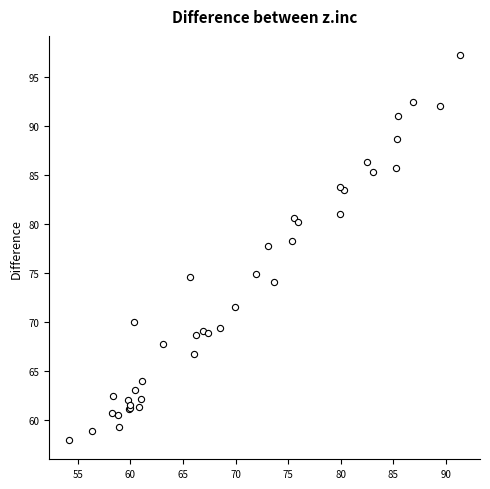

What Y value in the scatter plot is closest to 77?

77.8